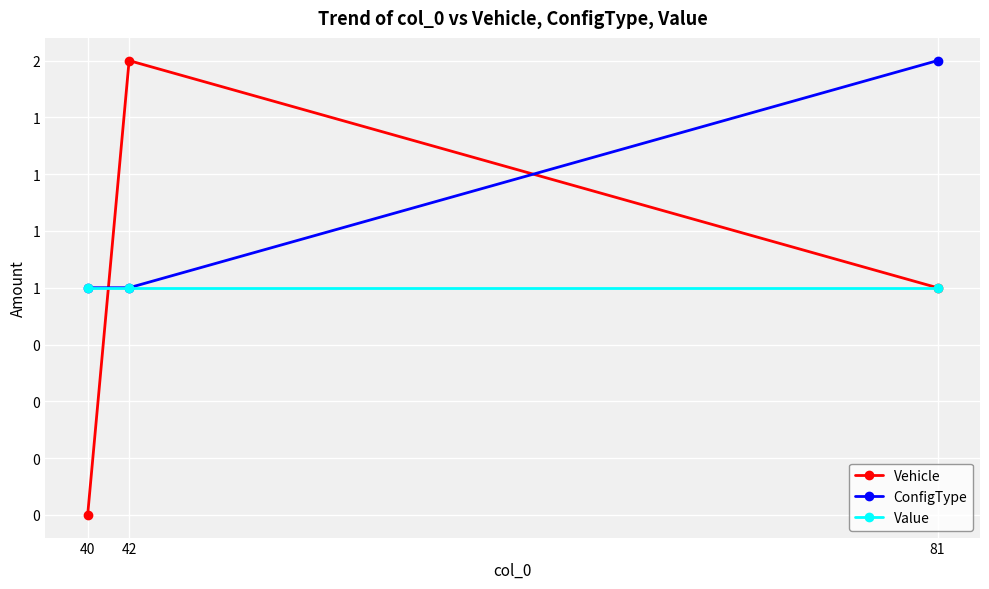

Reading right to left, what are all the values shown in this chart?

Vehicle: 1	2	0
ConfigType: 2	1	1
Value: 1	1	1